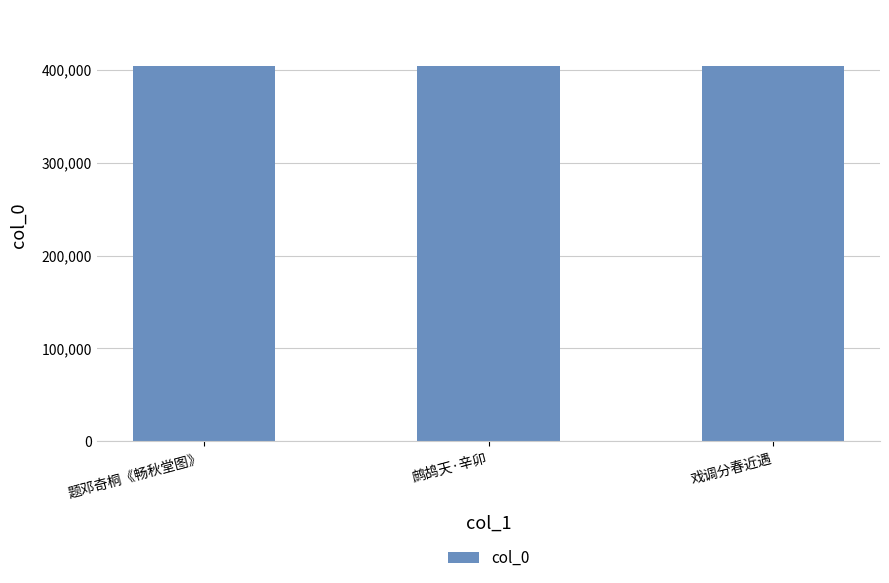

Does the chart contain any negative values?

No